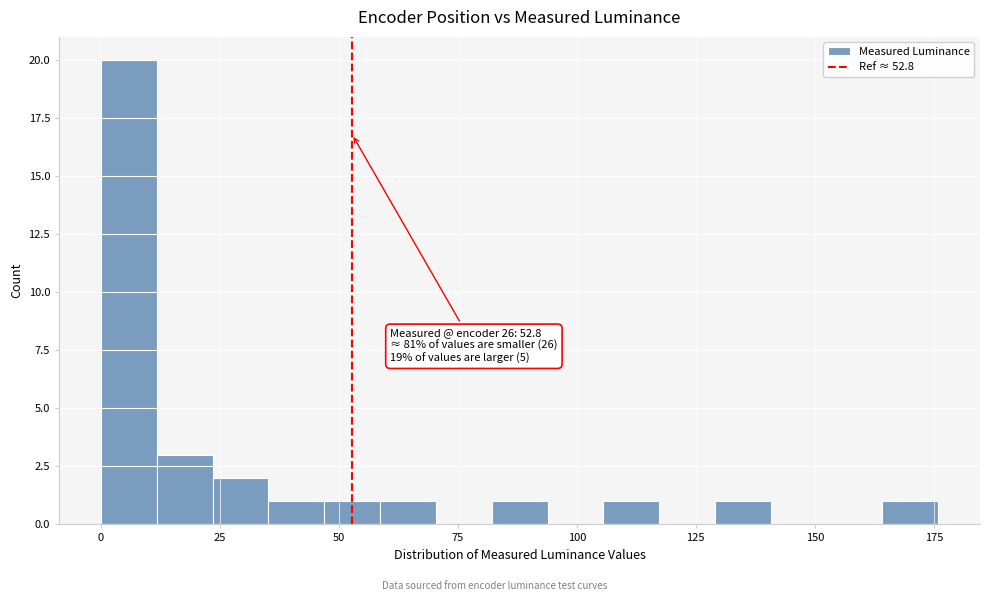

Read against the x-axis, roughly where is the centre of the tallest bar?

5